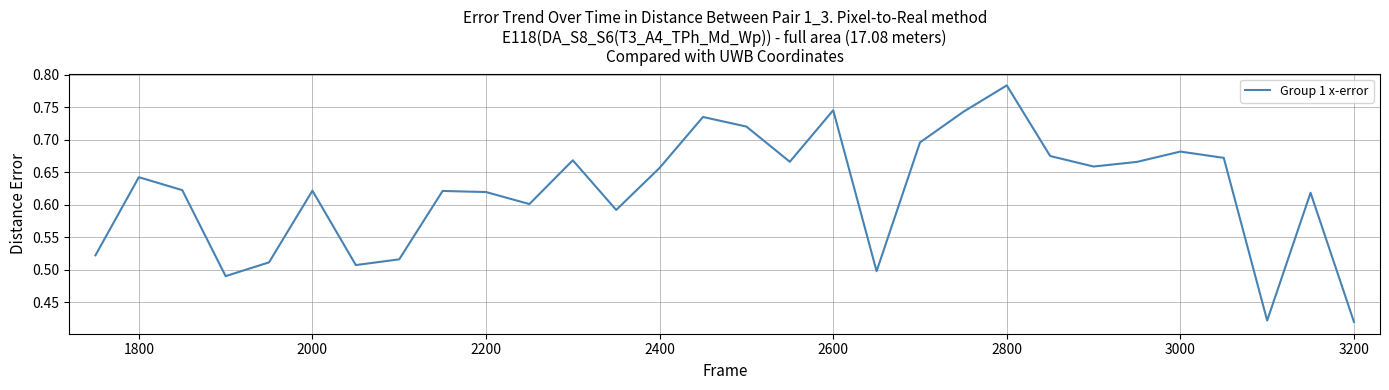

Which label corresponds to the largest value in the chart?

2800